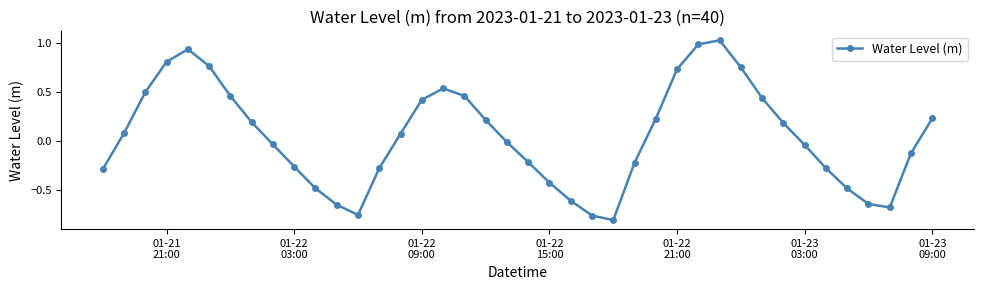

How many interior local valleys (lower than both neighbors) does the data have?

3